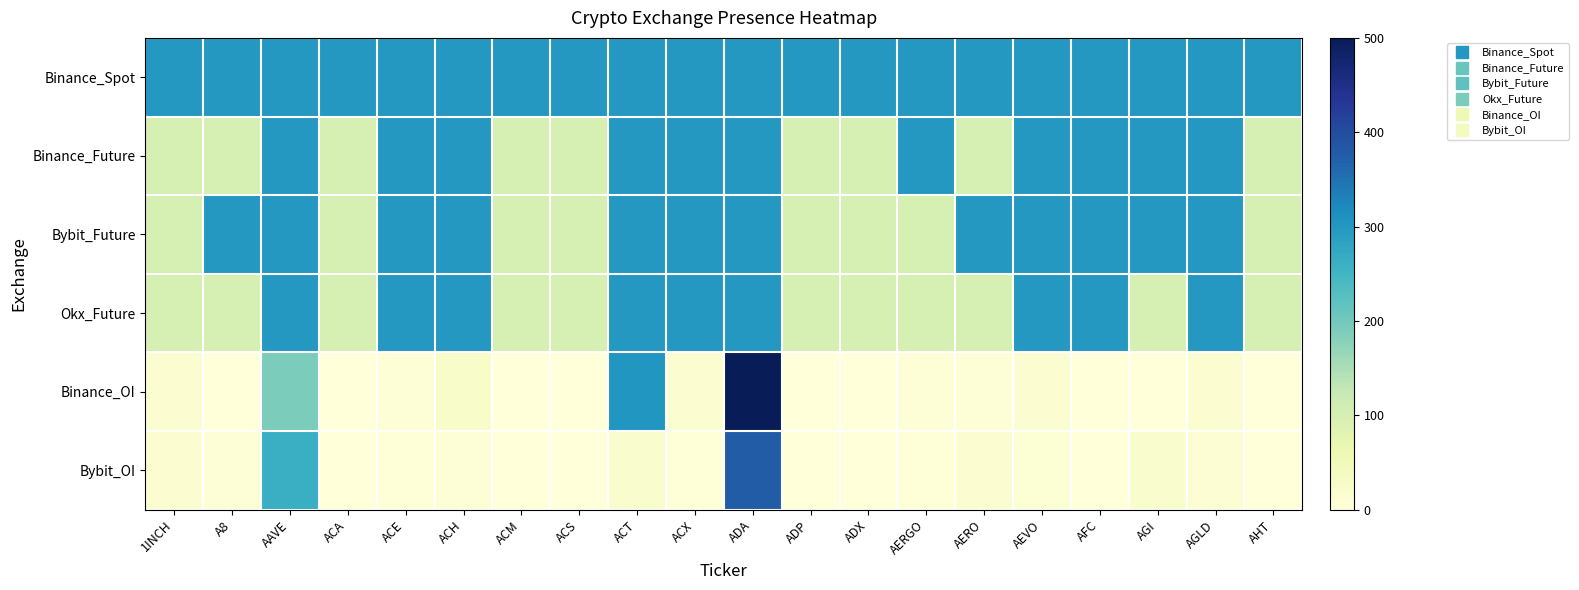

Between ADP and AFC, which series saw the biggest shift?

Binance_Future